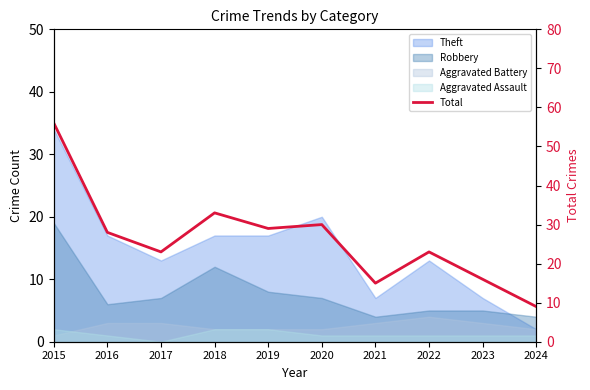

True or false: the data shows 98 at 2015.

False